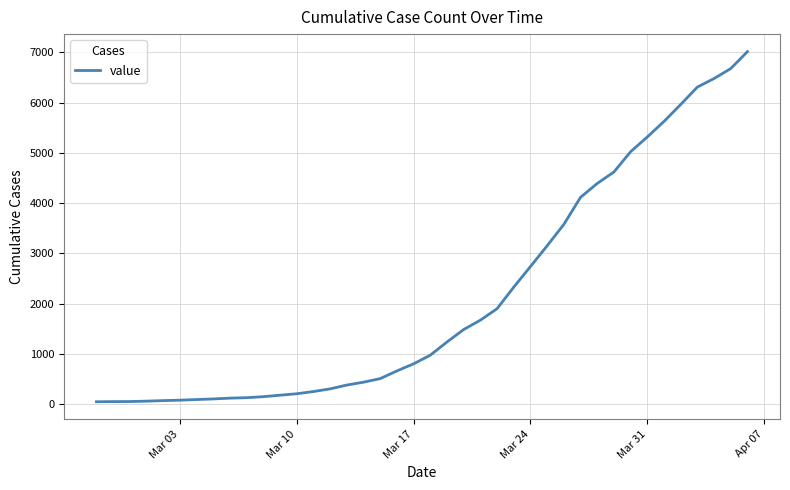

What is the greatest value displayed?

7012